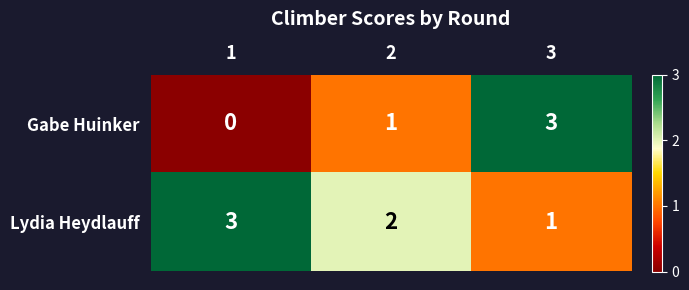

Count the Lydia Heydlauff values in the range 1 to 3.

3